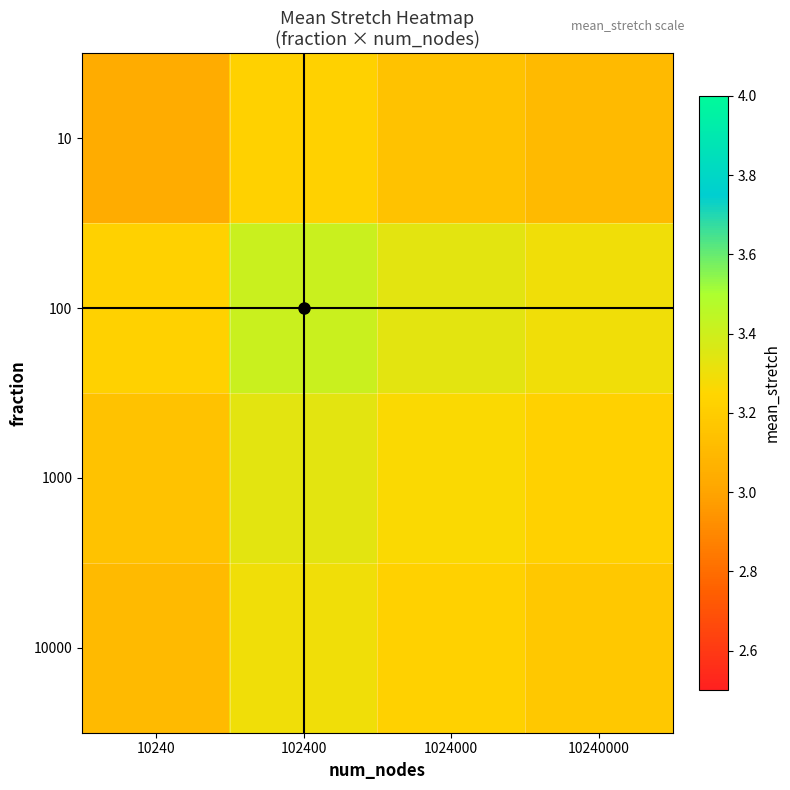

At which category is the sum across all series the highest?

102400